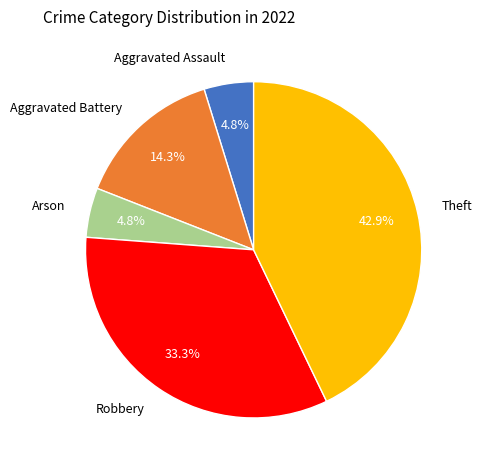

Which has a higher value, Aggravated Battery or Theft?

Theft